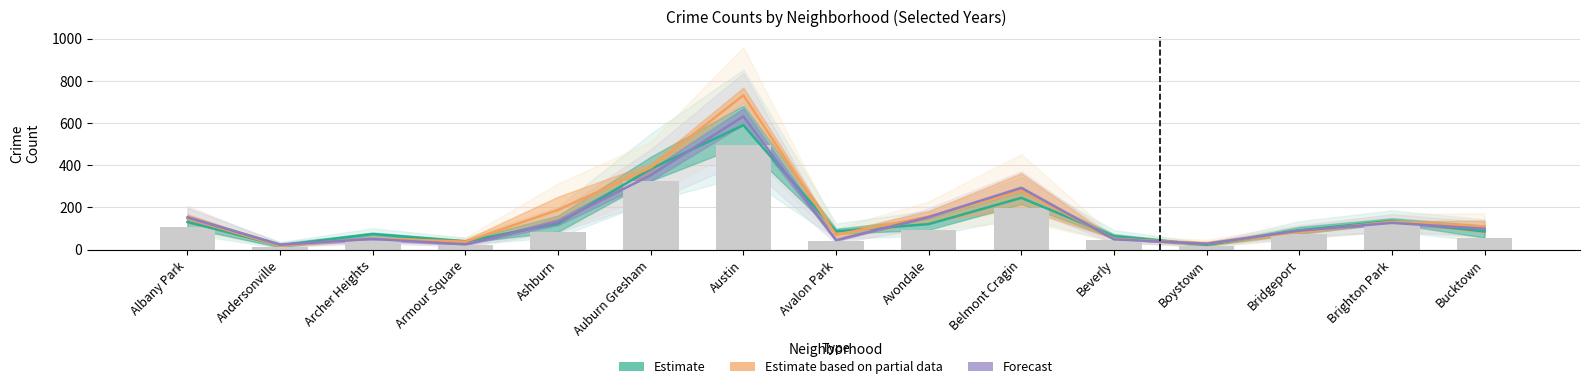

What is the label of the 4th bar from the right?

Boystown